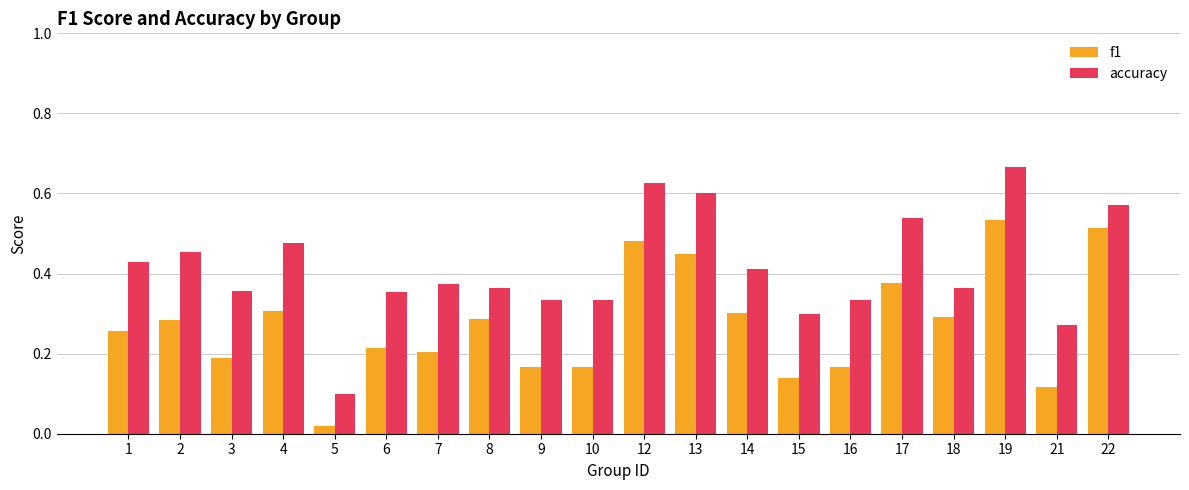

Between 3 and 12, which series saw the biggest shift?

f1